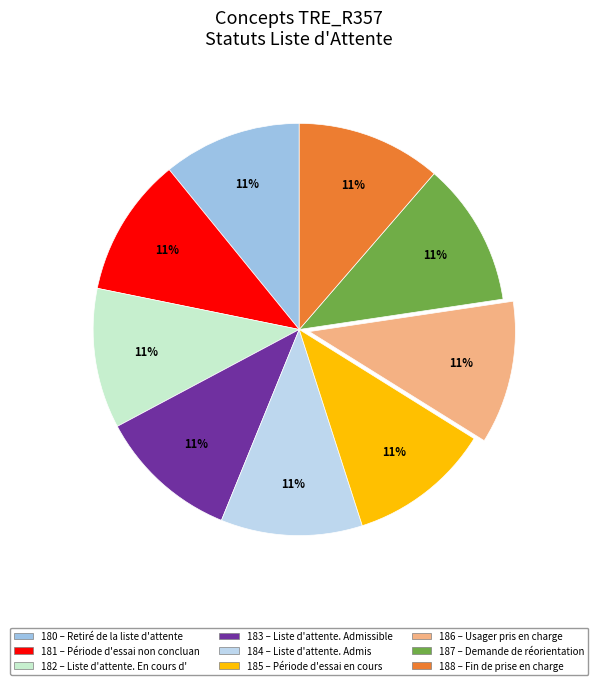

To the nearest percent, what is the average slice percentage?

11%